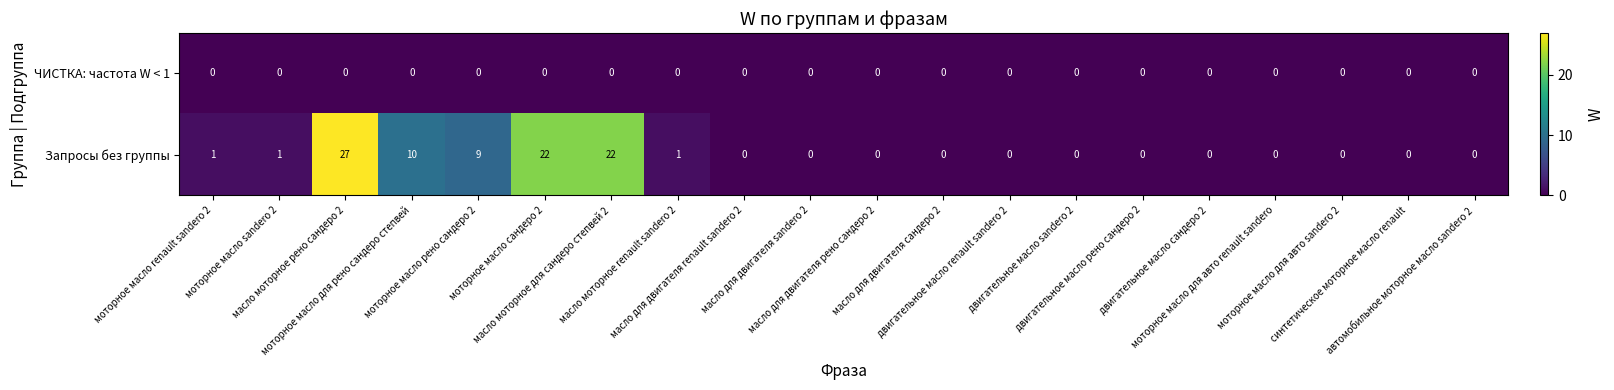

List the series in order of their overall mean, highest first.

Запросы без группы, ЧИСТКА: частота W < 1